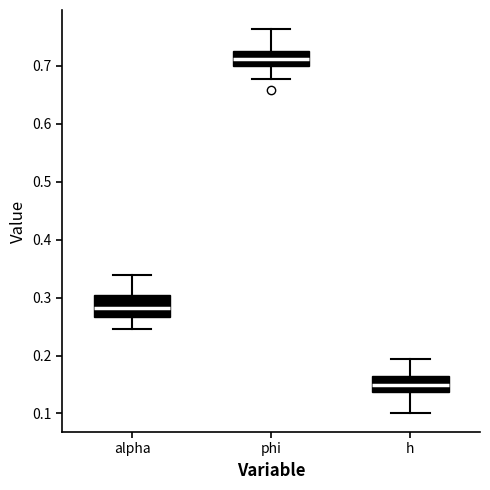

Which box's median line is the highest?

phi